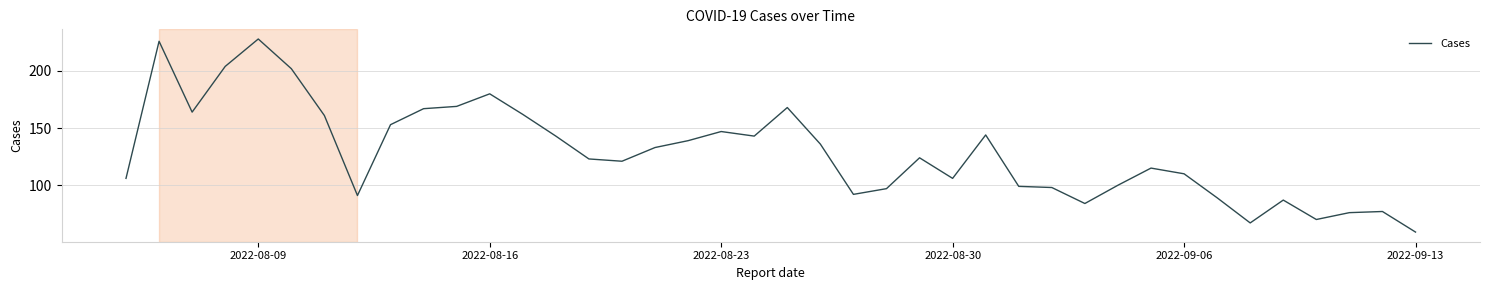

Is this an area chart (filled region under the line)?

No